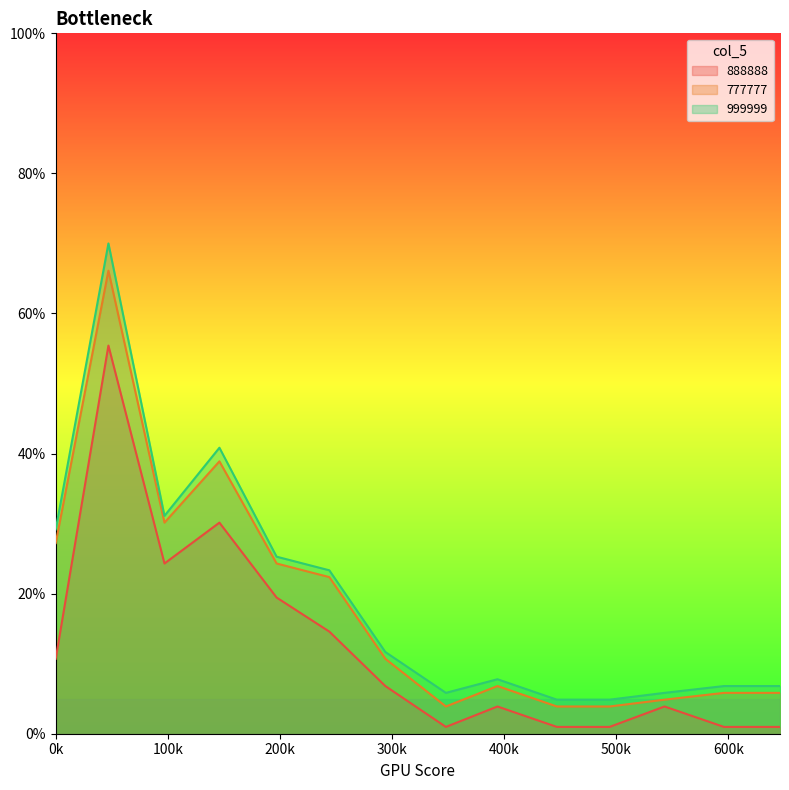

What is the maximum value for 999999?

70.0